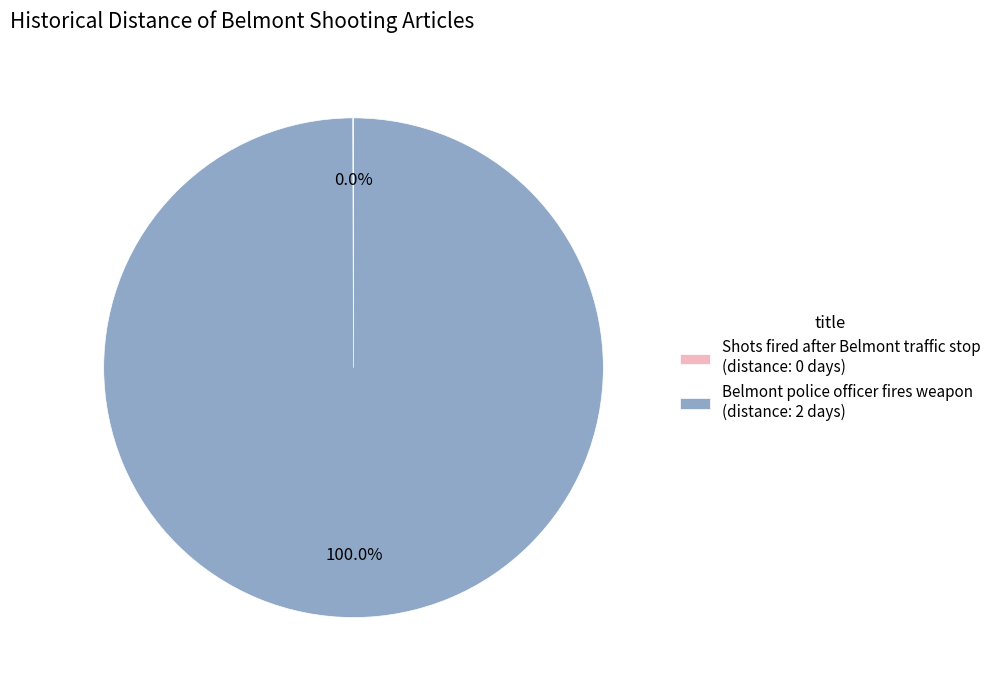

Which category has the biggest portion of the pie?

Belmont police officer fires weapon (distance: 2 days)